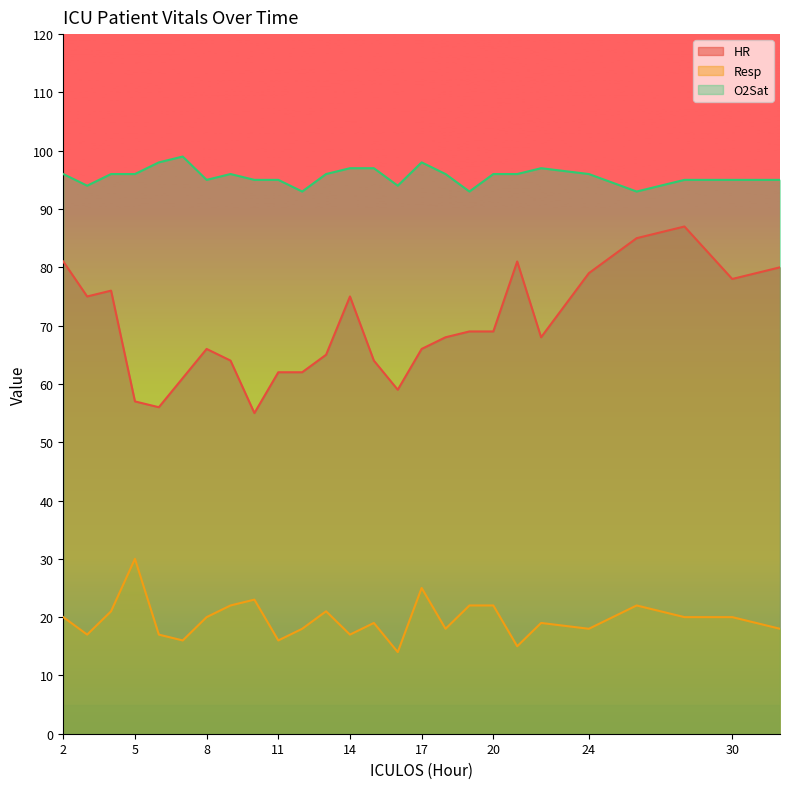

The HR series shows 52 at 14. True or false?

False